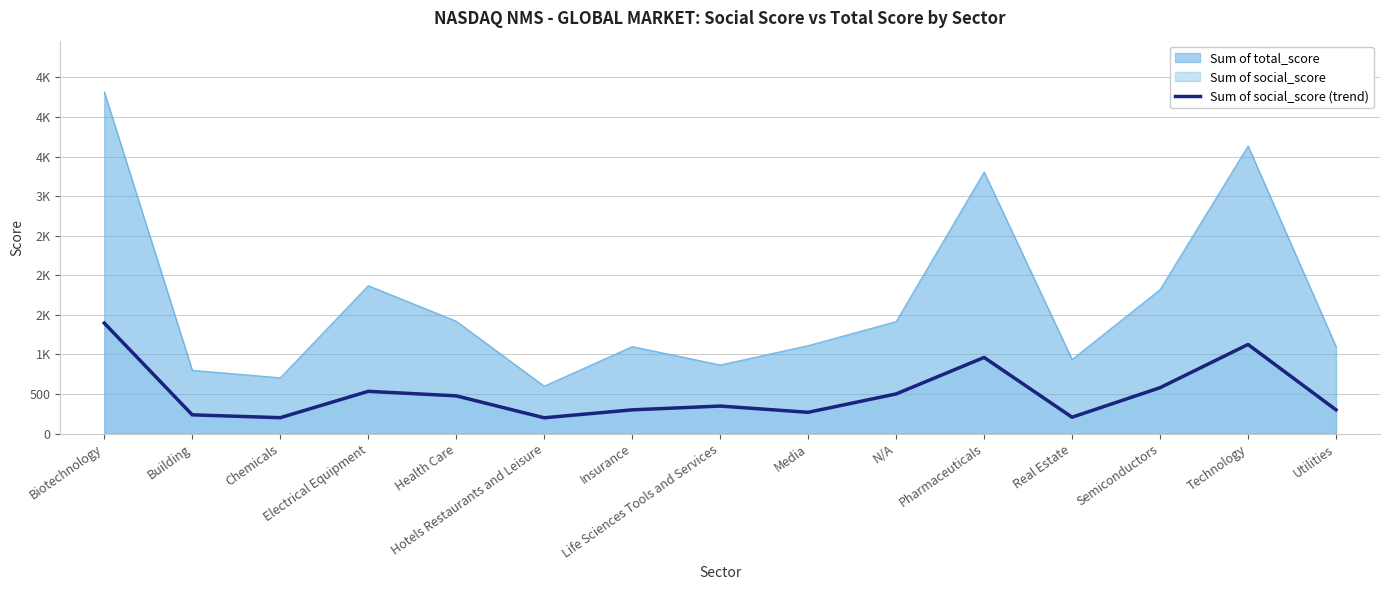

Does the chart have visible grid lines?

Yes